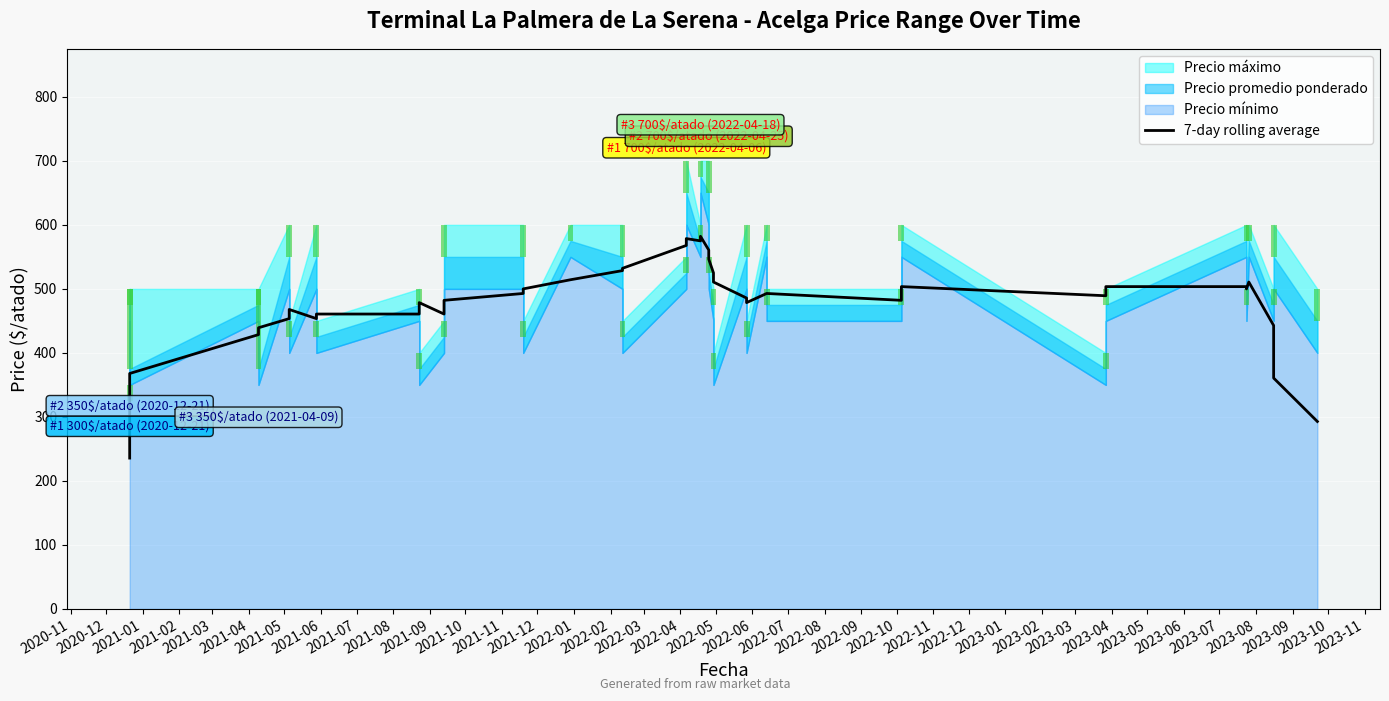

What is the label of the 10th bar from the left?

2021-08